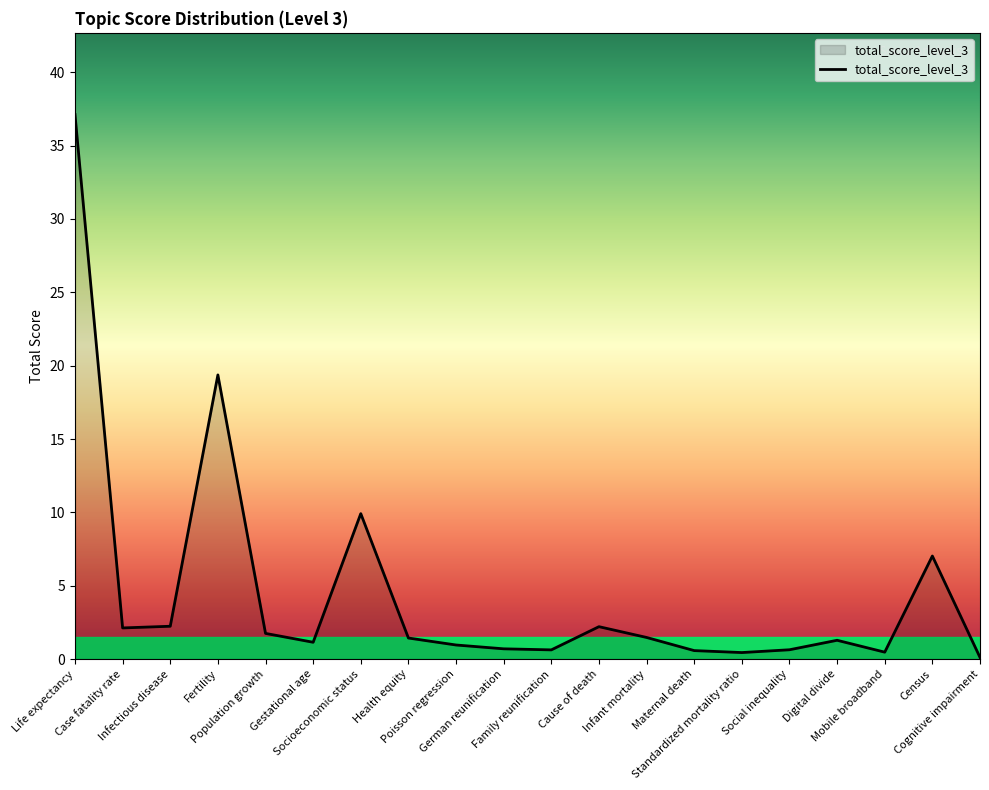

True or false: the data shows 1.5 at Infant mortality.

True